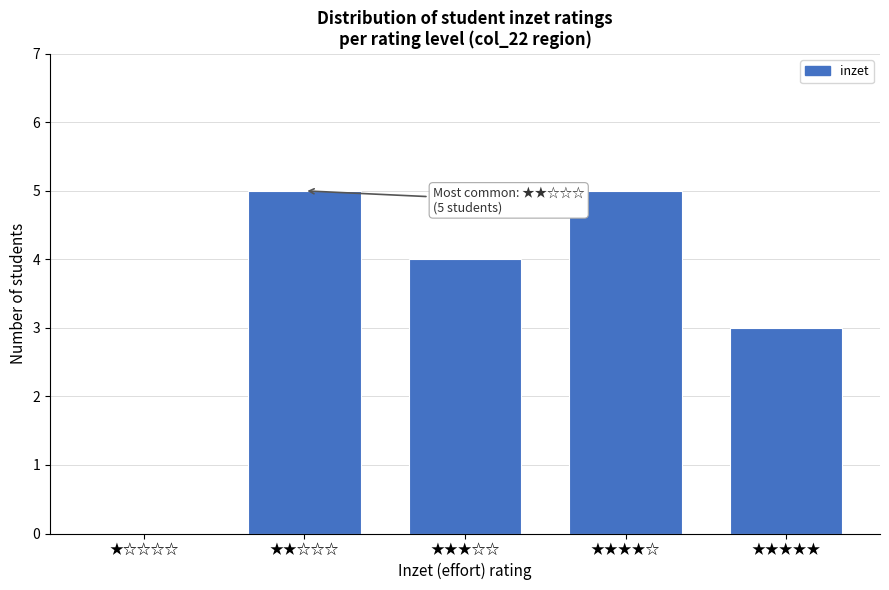

Reading left to right, extract all data points from this chart.

★☆☆☆☆=0	★★☆☆☆=5	★★★☆☆=4	★★★★☆=5	★★★★★=3